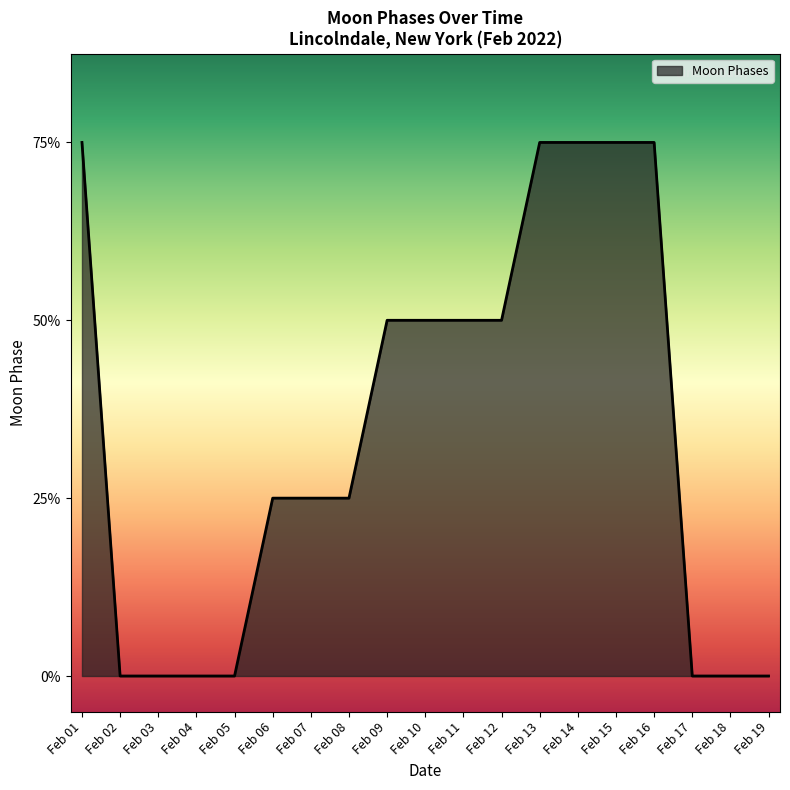

At which category does the chart reach its minimum across all series?

2022-02-02